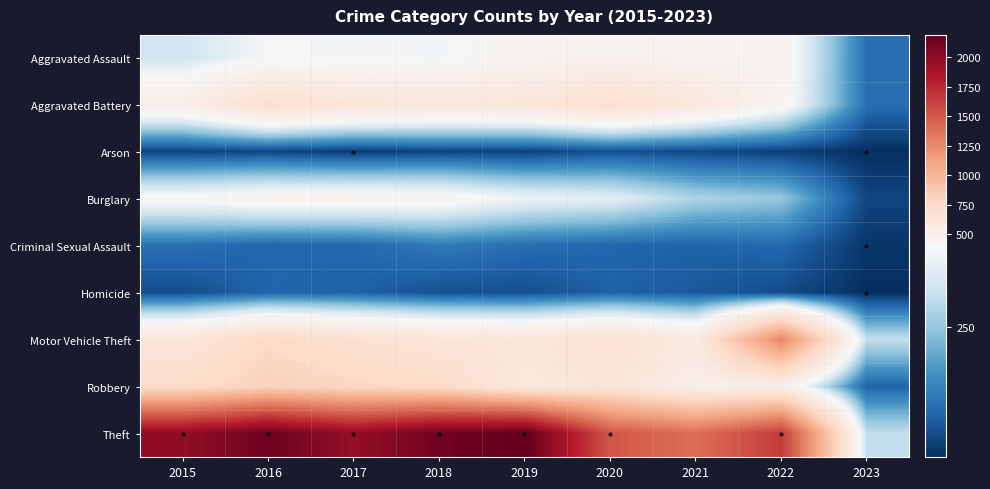

What is the total value across all series at 2020?

4578